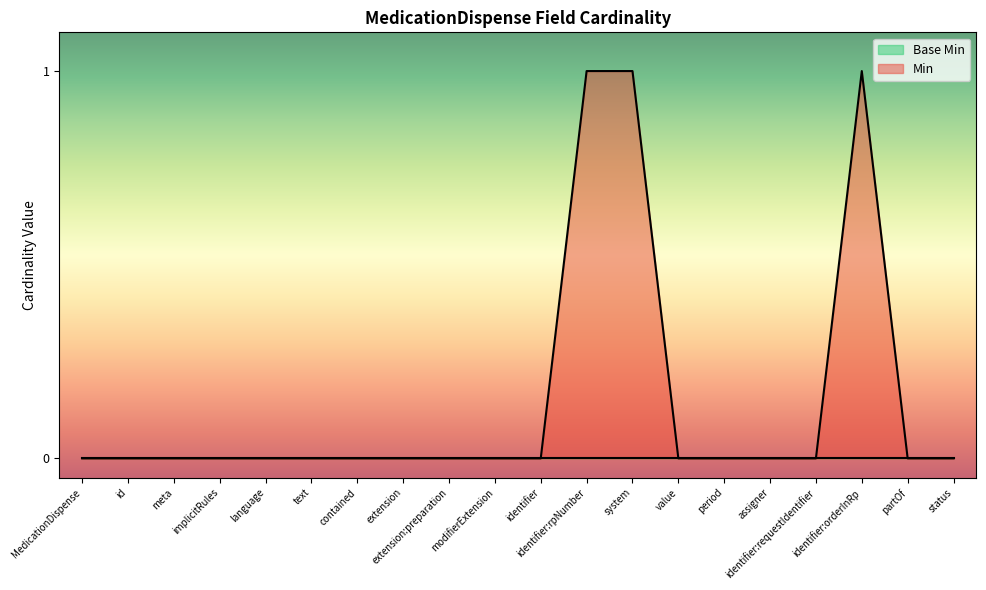

How many data points does each series have?

20